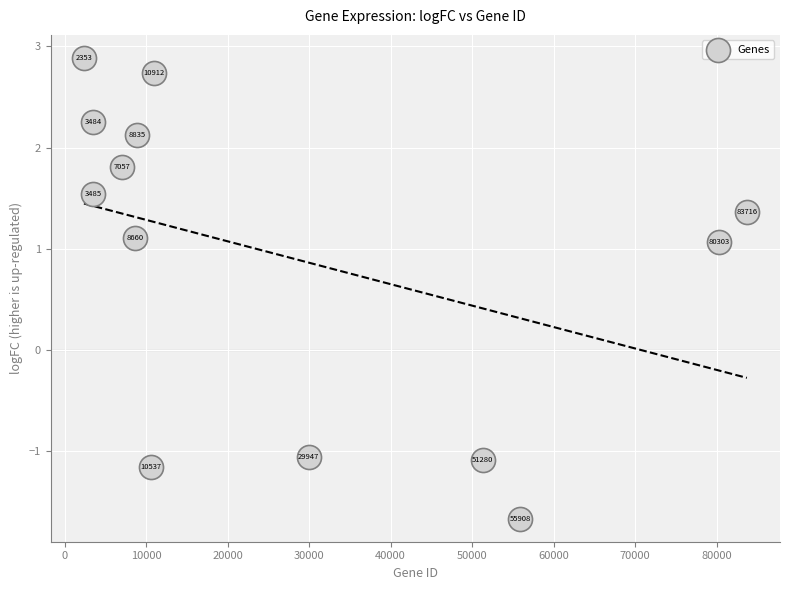

What Y value in the scatter plot is closest to 0?

-1.1